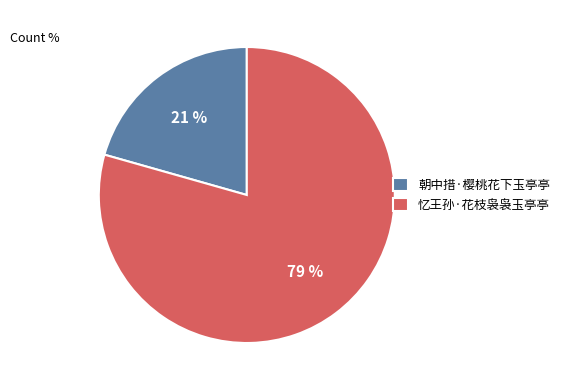

Combined, do 朝中措·樱桃花下玉亭亭 and 忆王孙·花枝袅袅玉亭亭 account for over 50%?

Yes